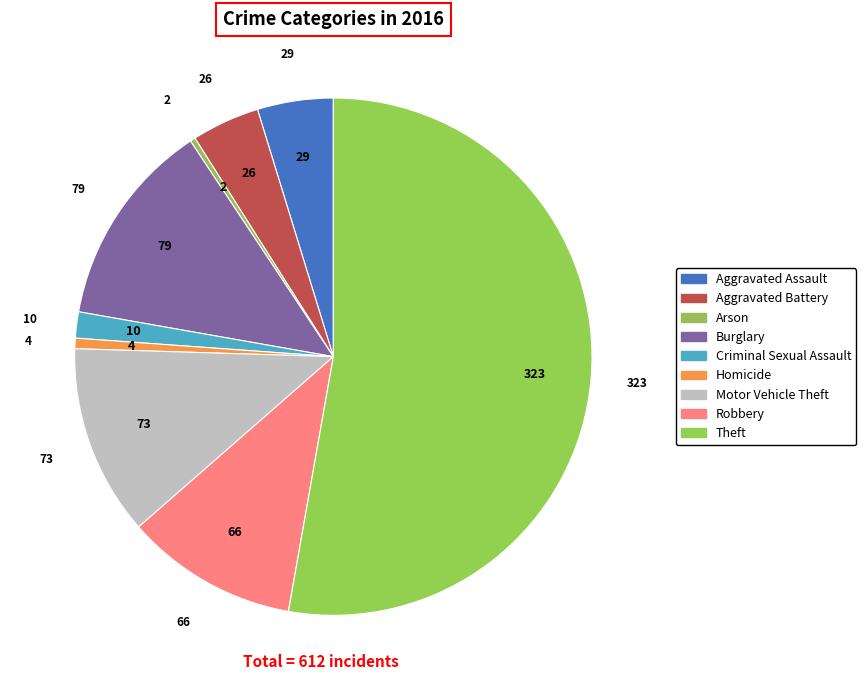

How many slices are in this pie chart?

9